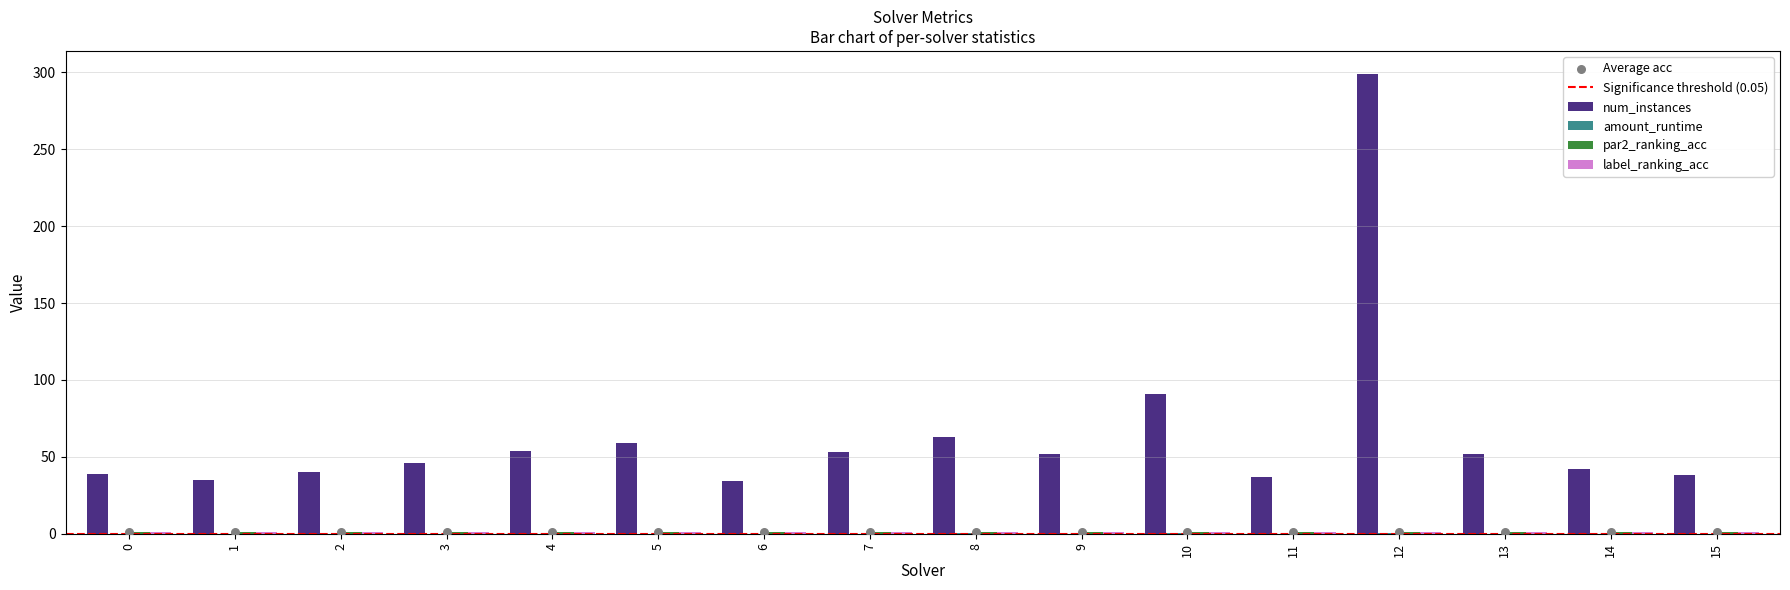

The num_instances series shows 21.7 at 7. True or false?

False